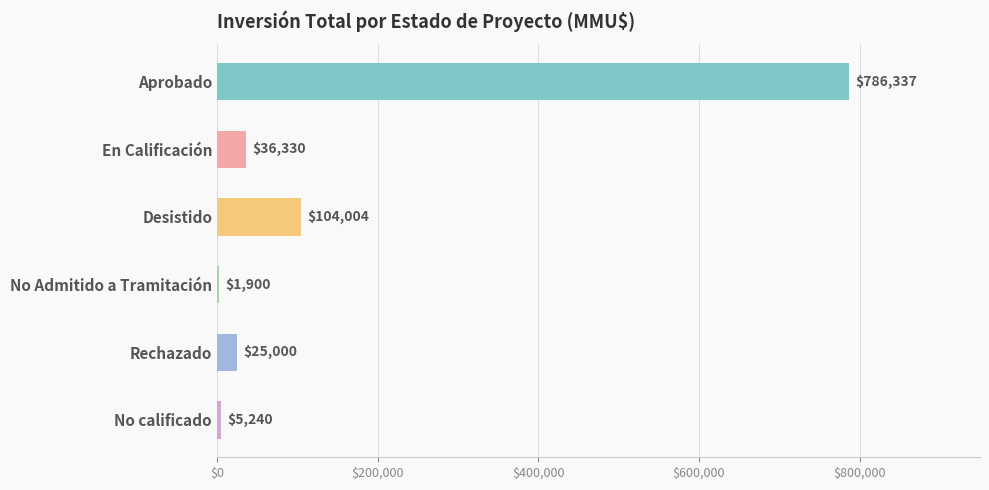

What is the sum of the values at Aprobado and No Admitido a Tramitación?

788237